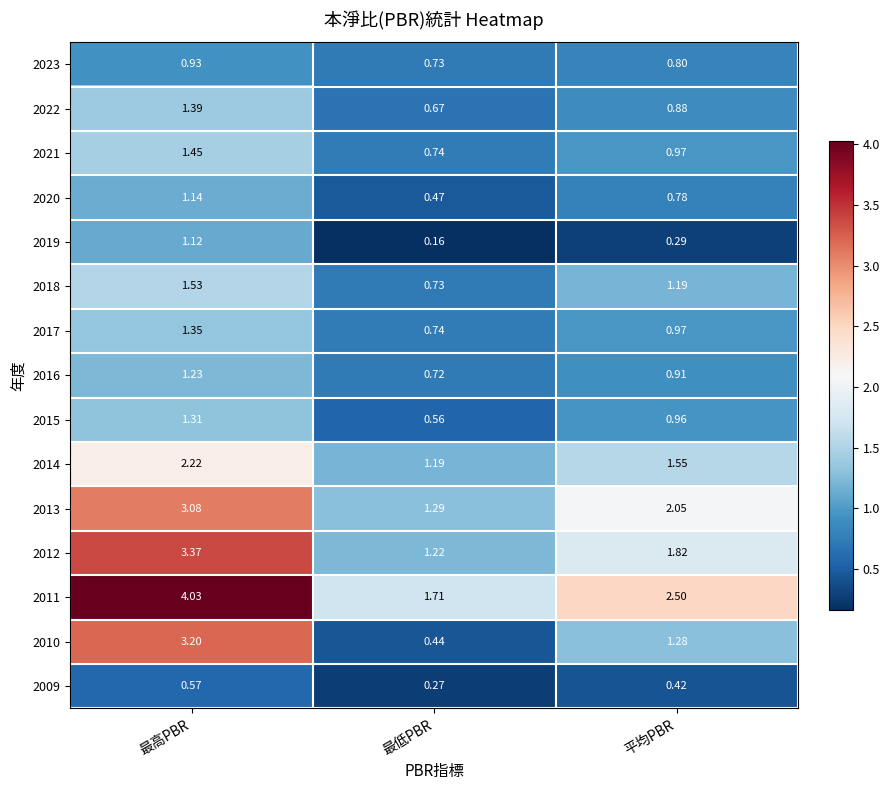

What is the total value across all series at 平均PBR?

17.4